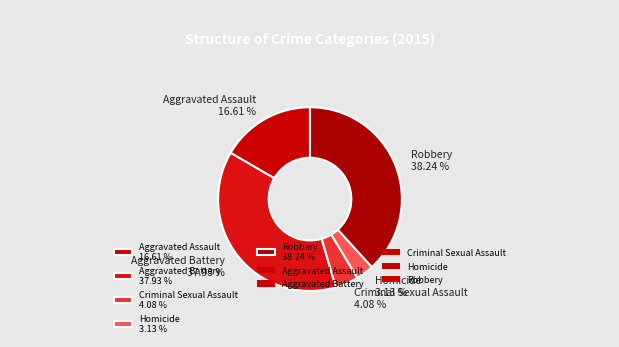

Does Homicide account for over 50% of the chart?

No